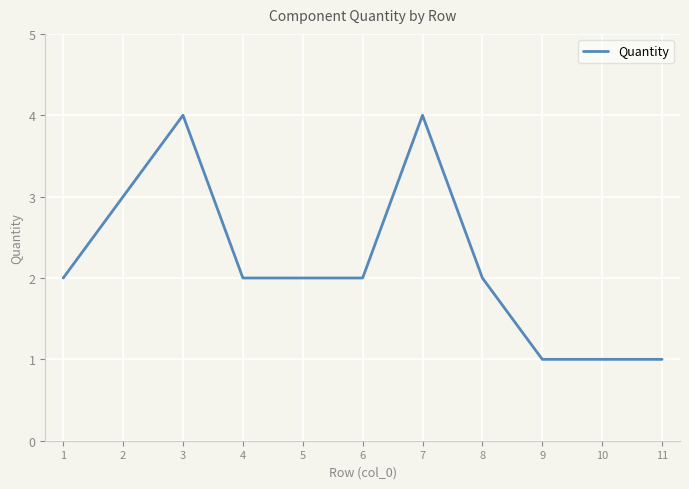

What is the greatest value displayed?

4